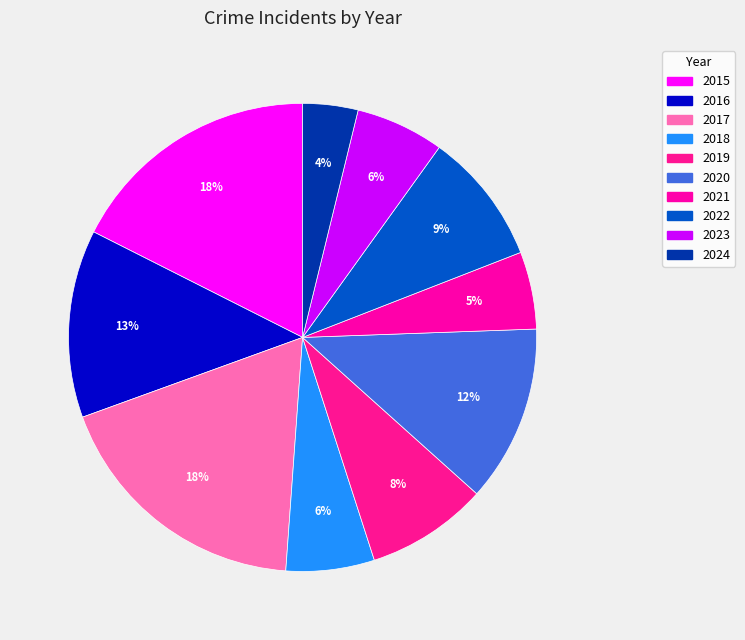

To the nearest percent, what percentage of the pie is 2017?

18%